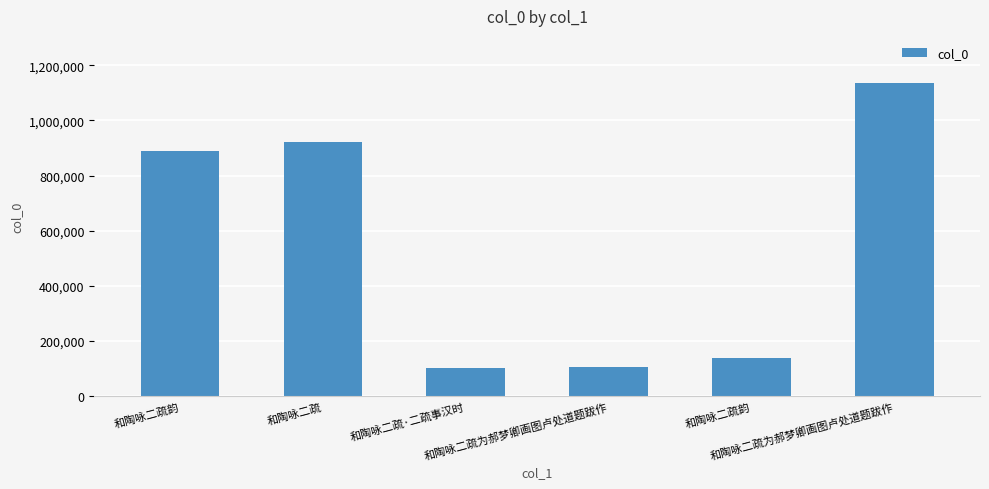

Reading left to right, extract all data points from this chart.

889544	922204	100565	107039	138920	1136131